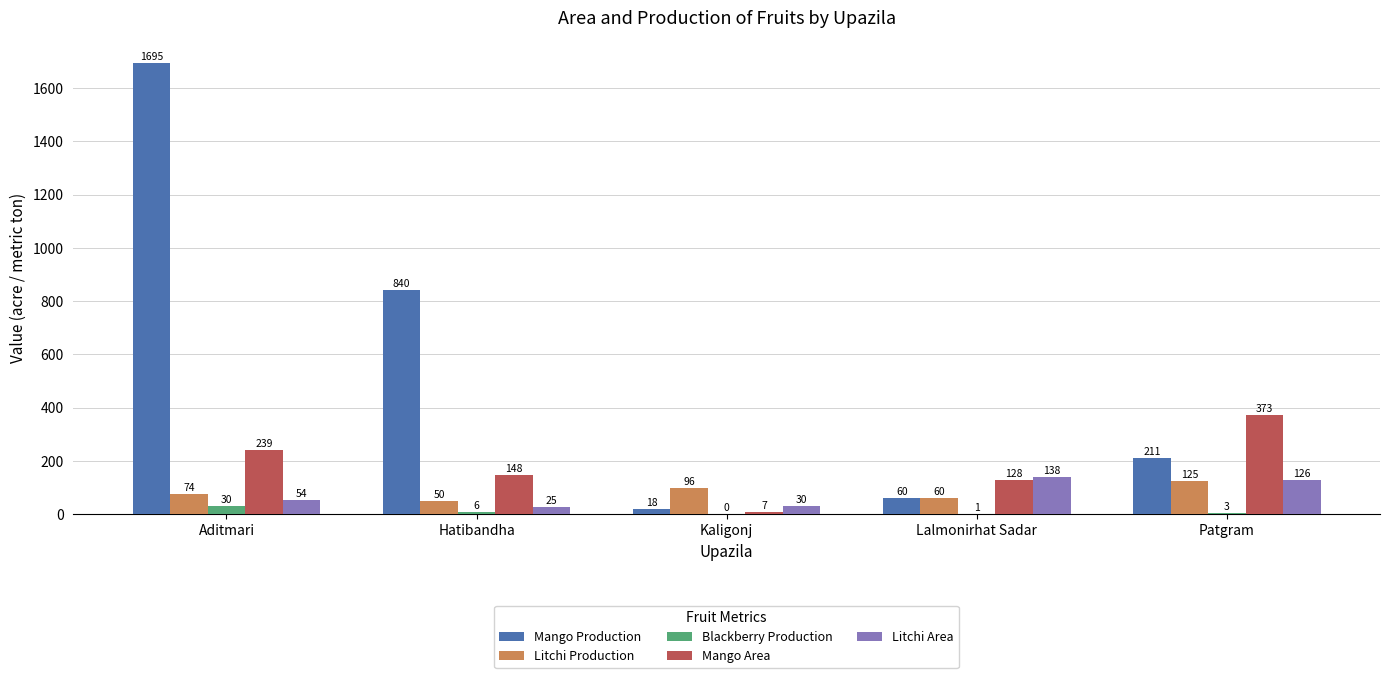

Which series changed the most between Lalmonirhat Sadar and Patgram?

Mango Area